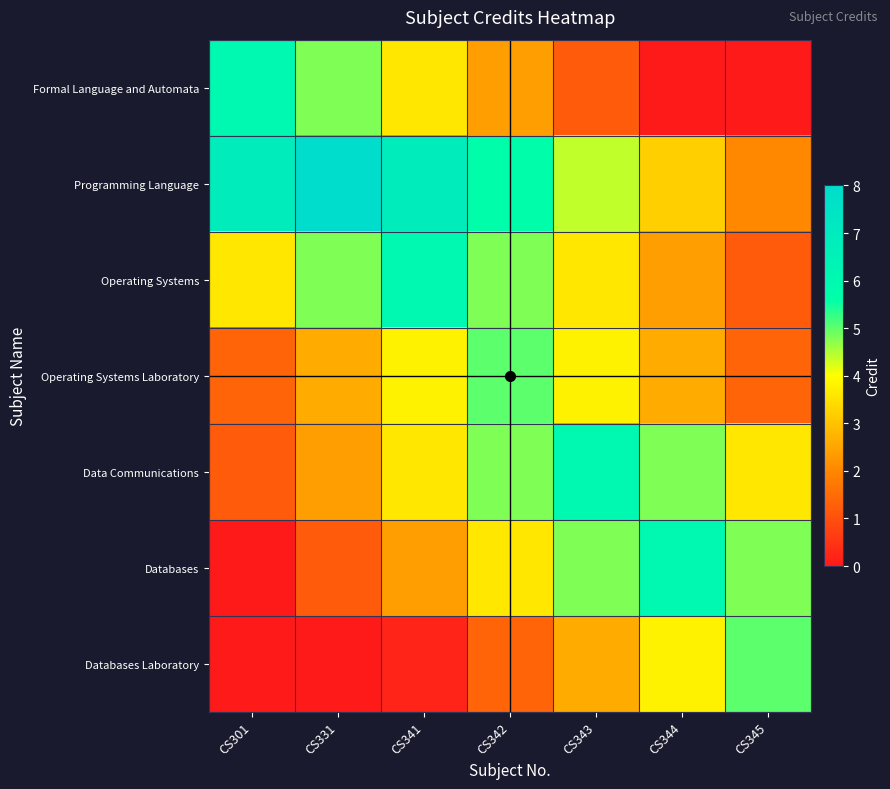

Reading left to right, list all the values displayed in this chart.

Formal Language and Automata: CS301=6.0	CS331=4.8	CS341=3.6	CS342=2.4	CS343=1.2	CS344=0.0	CS345=0.0
Programming Language: CS301=6.8	CS331=8.0	CS341=6.8	CS342=5.6	CS343=4.4	CS344=3.2	CS345=2.0
Operating Systems: CS301=3.6	CS331=4.8	CS341=6.0	CS342=4.8	CS343=3.6	CS344=2.4	CS345=1.2
Operating Systems Laboratory: CS301=1.4	CS331=2.6	CS341=3.8	CS342=5.0	CS343=3.8	CS344=2.6	CS345=1.4
Data Communications: CS301=1.2	CS331=2.4	CS341=3.6	CS342=4.8	CS343=6.0	CS344=4.8	CS345=3.6
Databases: CS301=0.0	CS331=1.2	CS341=2.4	CS342=3.6	CS343=4.8	CS344=6.0	CS345=4.8
Databases Laboratory: CS301=0.0	CS331=0.0	CS341=0.2	CS342=1.4	CS343=2.6	CS344=3.8	CS345=5.0